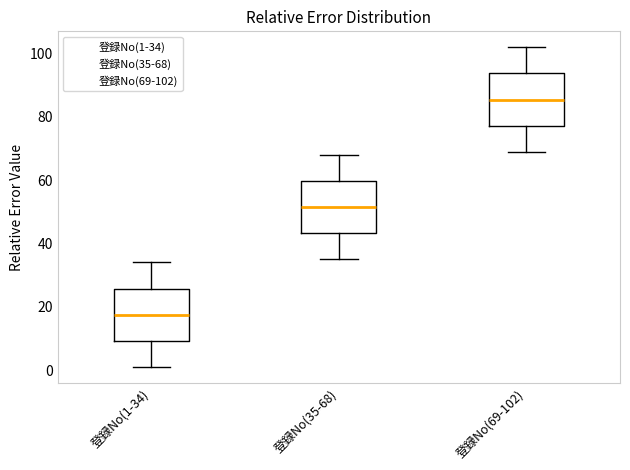

Reading left to right, transcribe this box plot: for each box, give where its median line is, the range the box spans, and where its two whiskers end, as read against the y-axis. The values are not printed on the chart, so give them approximately, as read against the axis.

登録No(1-34): median 18, box 10 to 26, whiskers 2 to 34
登録No(35-68): median 52, box 44 to 60, whiskers 36 to 68
登録No(69-102): median 86, box 78 to 94, whiskers 70 to 102